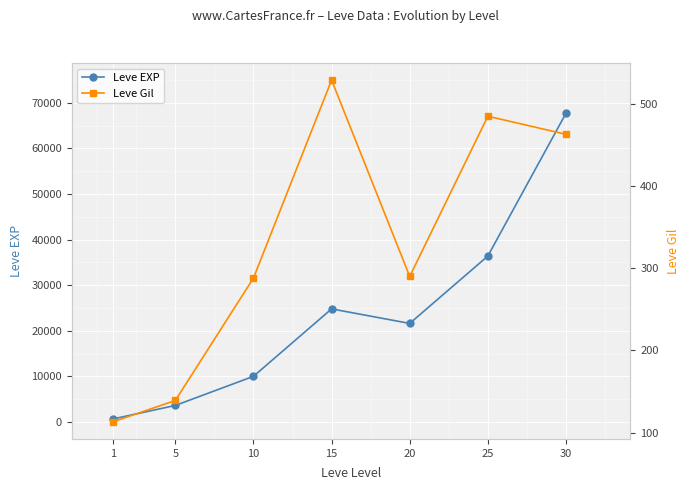

What is the value of the Leve Gil point at the 4th from the left?

529